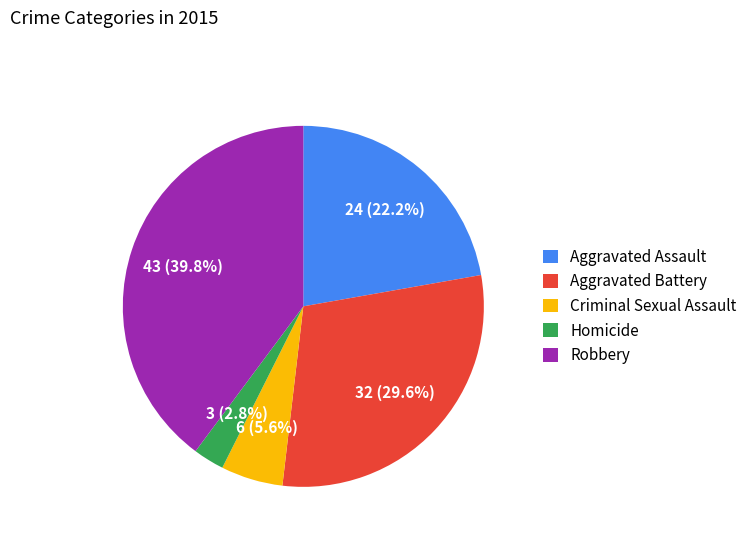

Is there any slice that represents more than half of the pie?

No